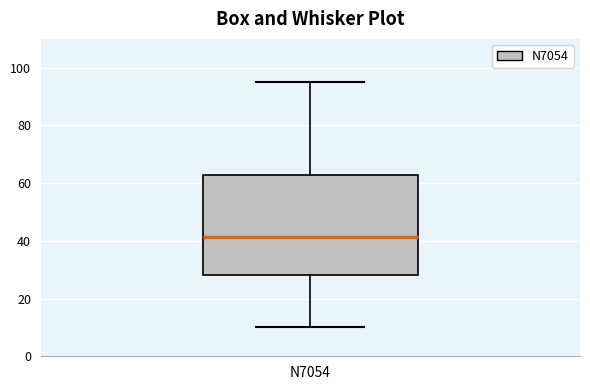

Read this box plot against the y-axis: the position of the median line, the range covered by the box, and the ends of both whiskers. The values are not printed on the chart, so give them approximately, as read against the axis.

median 42, box 28 to 64, whiskers 10 to 96